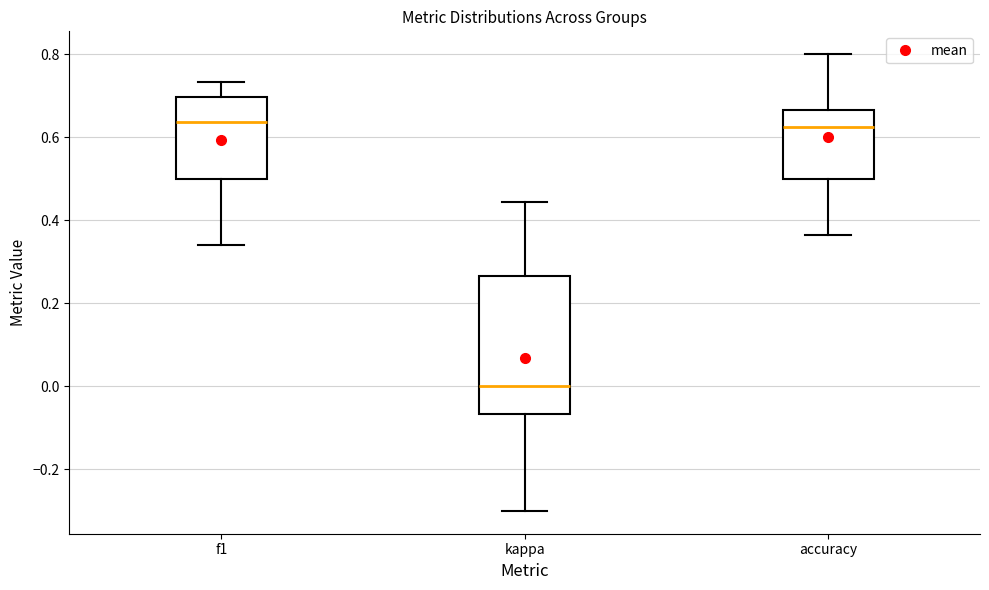

Which box has the lowest median line?

kappa